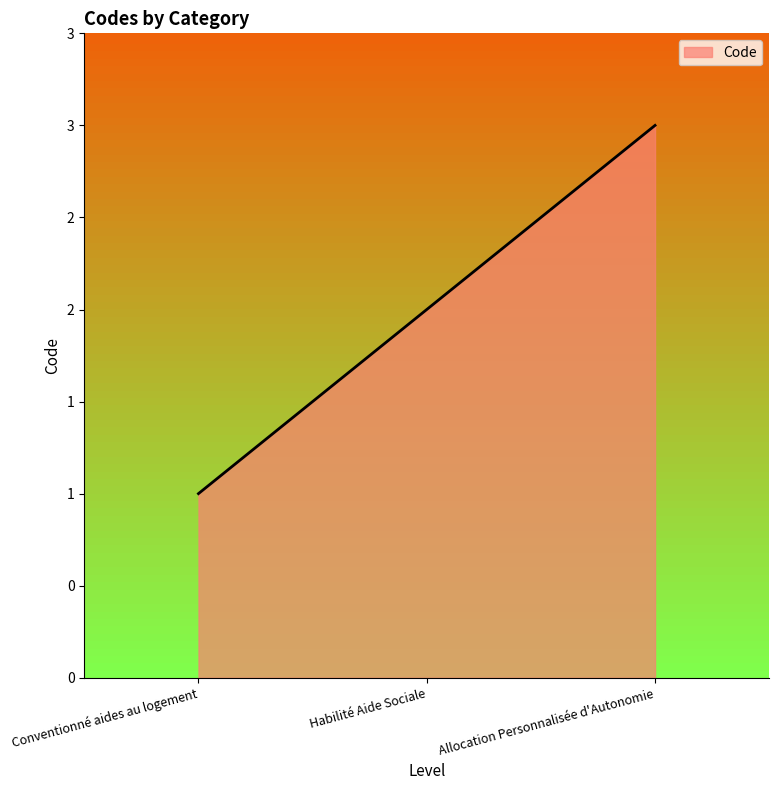

List the labels in order of value, smallest first.

Conventionné aides au logement, Habilité Aide Sociale, Allocation Personnalisée d'Autonomie